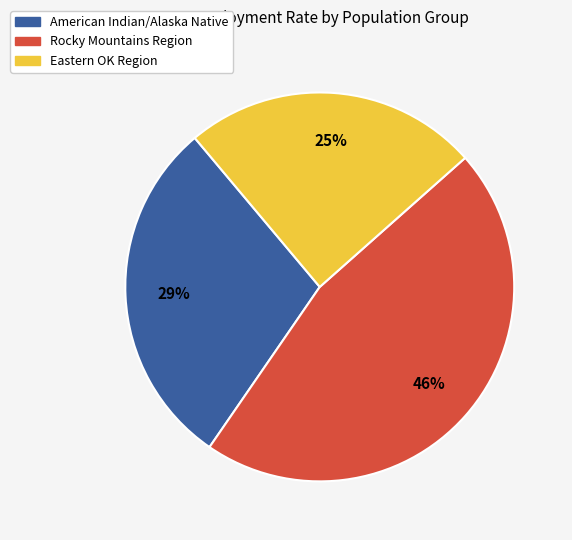

Which slice is the largest?

Rocky Mountains Region